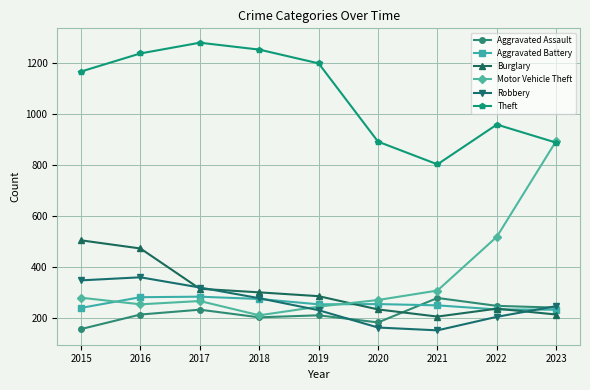

True or false: Burglary and Motor Vehicle Theft intersect in this chart.

True